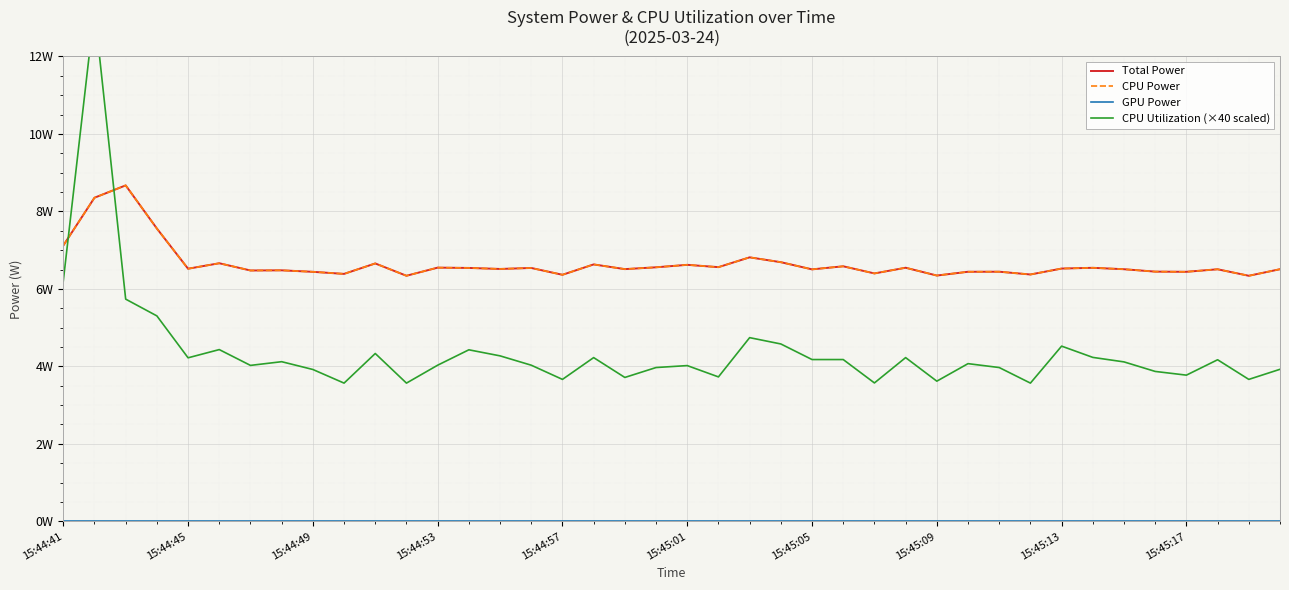

What is the minimum value for CPU Power?

6.3